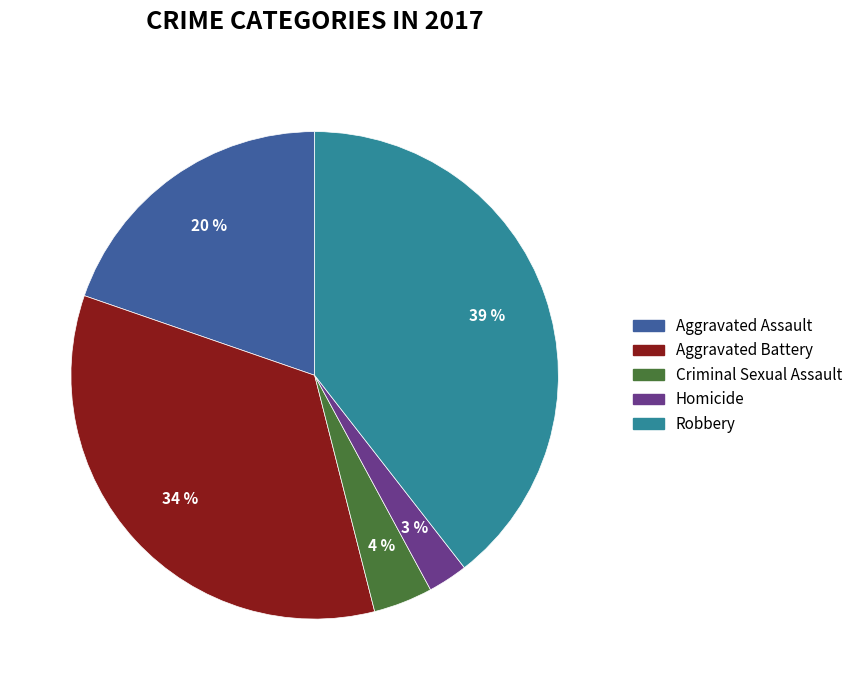

Which category has the biggest portion of the pie?

Robbery